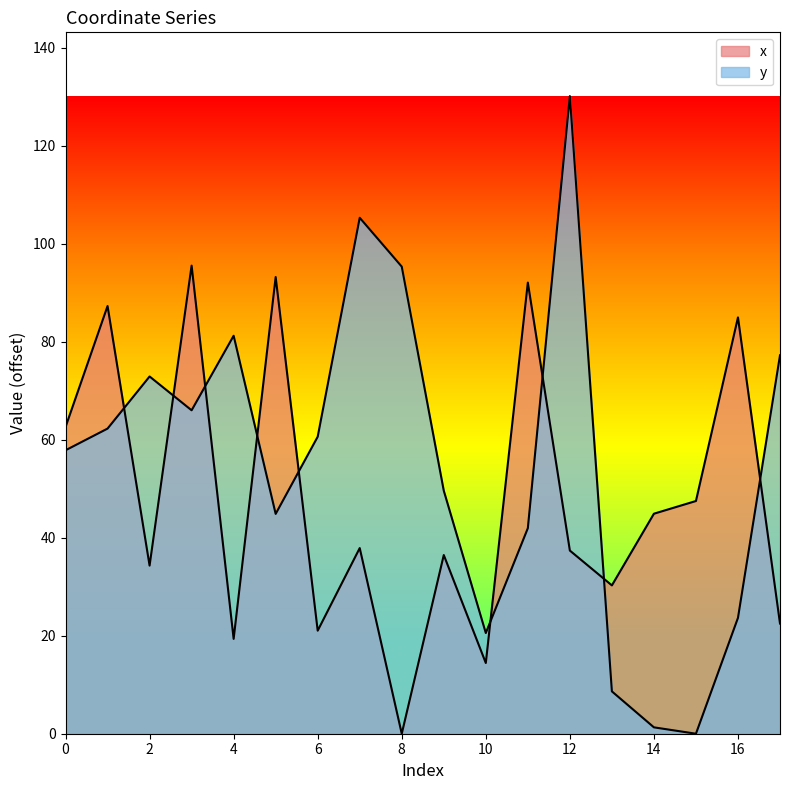

What is the difference between the maximum and second lowest values in the y series?

128.8